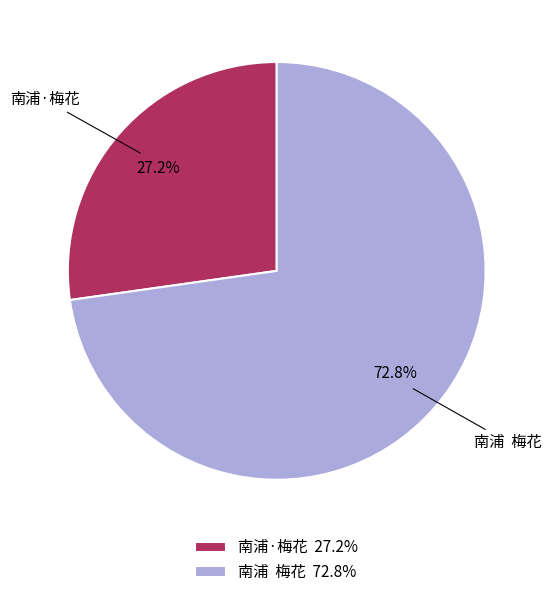

Combined, do 南浦 梅花 72.8% and 南浦·梅花 27.2% account for over 50%?

Yes